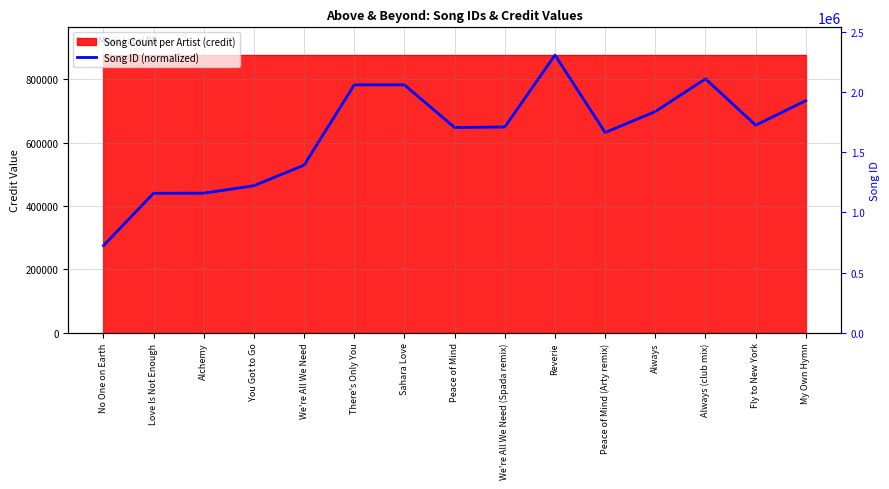

The chart shows a value of 440523.8 at Alchemy. True or false?

True